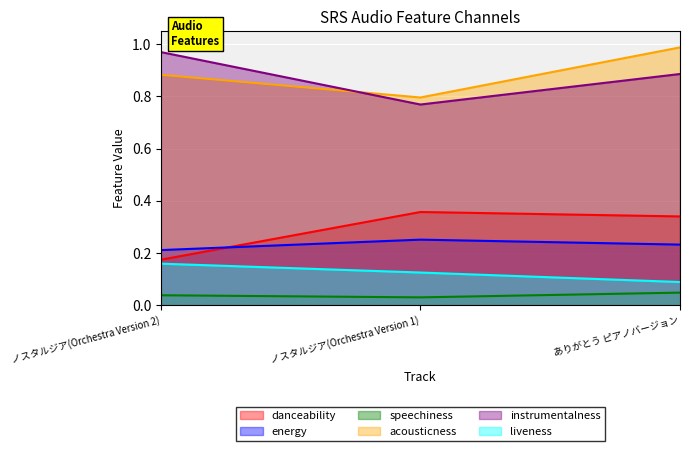

Rank the series at ノスタルジア(Orchestra Version 2) from highest to lowest value.

instrumentalness, acousticness, energy, danceability, liveness, speechiness